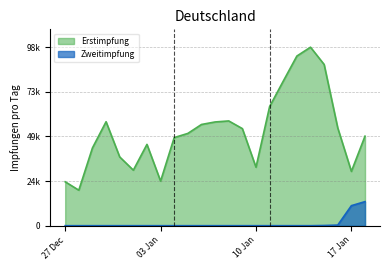

What is the label of the 22nd point from the right?

2020-12-28